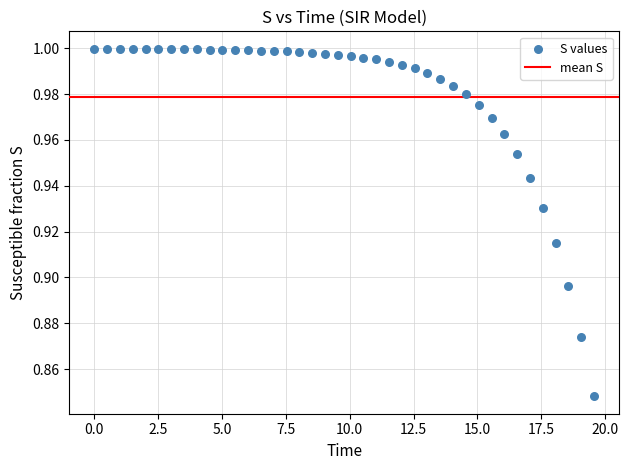

What is the range of X values (max minus min)?

19.6